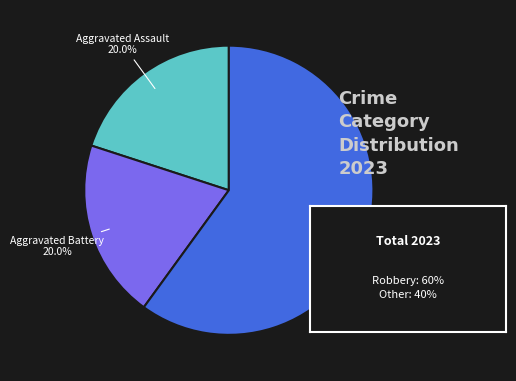

Is there a majority slice in this chart?

Yes